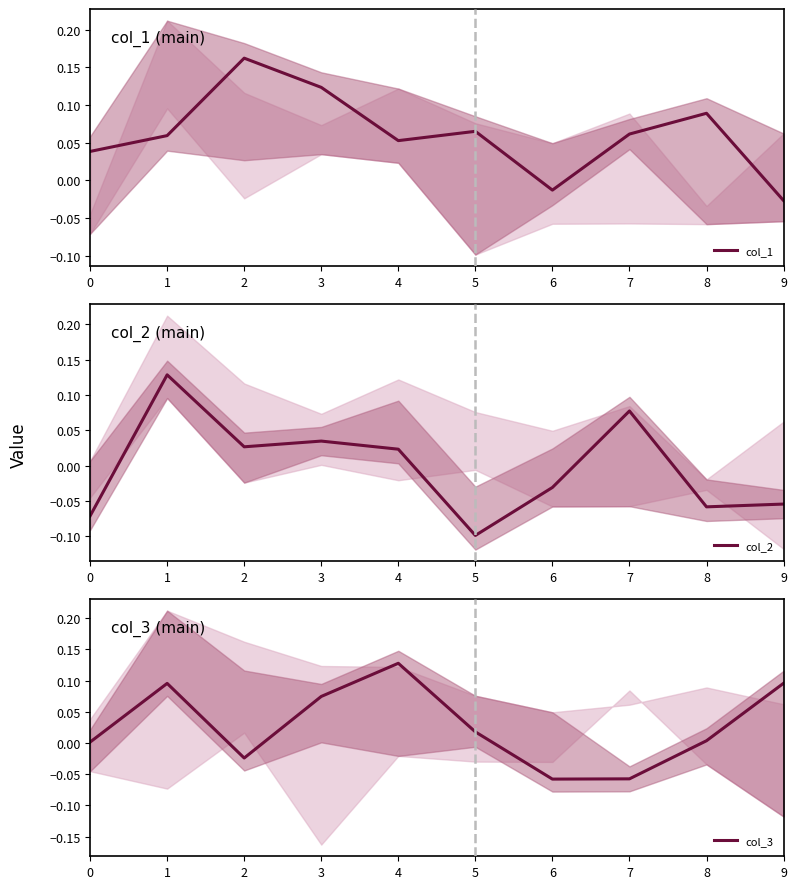

What is the maximum value for col_2?

0.1